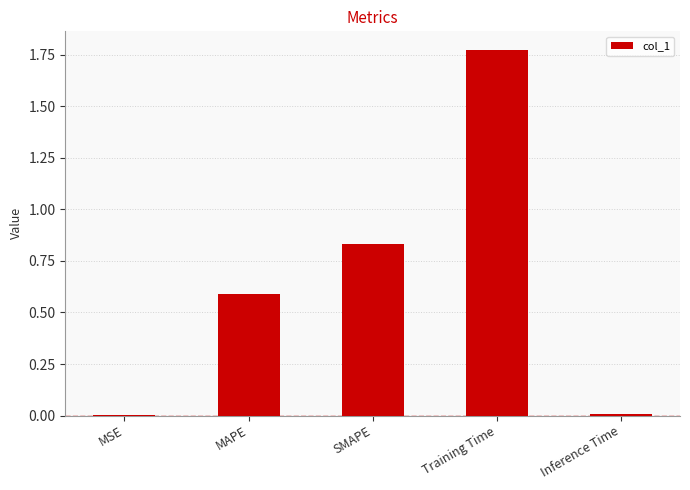

Which category has the highest value across all series?

Training Time